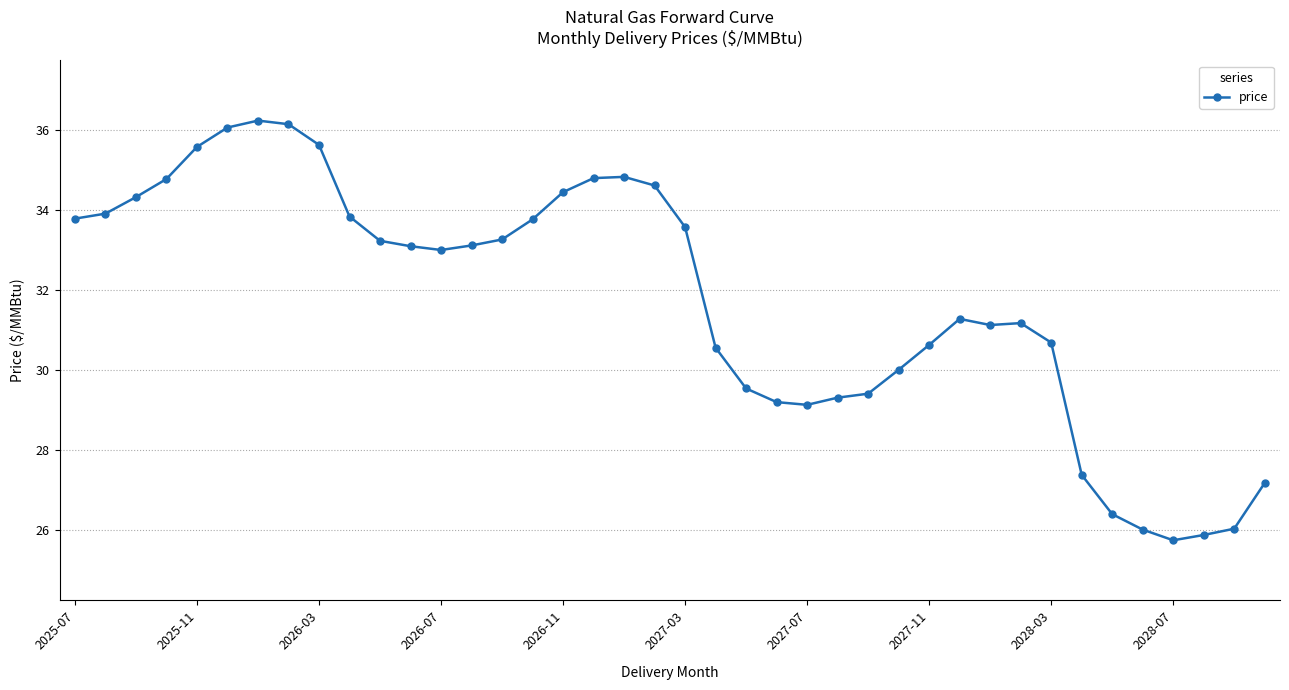

Does the chart display data point markers on the line(s)?

Yes